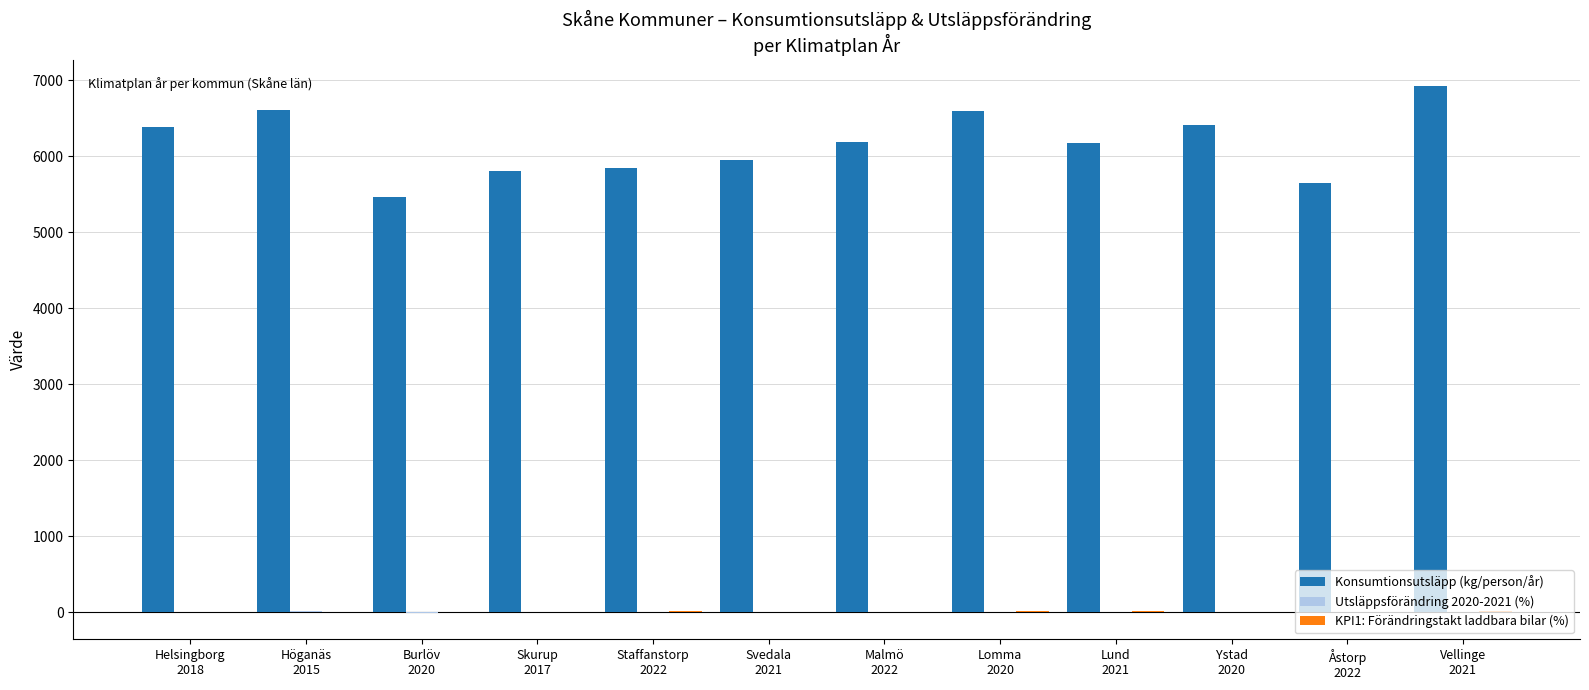

What is the highest value of the Konsumtionsutsläpp (kg/person/år) series?

6916.6